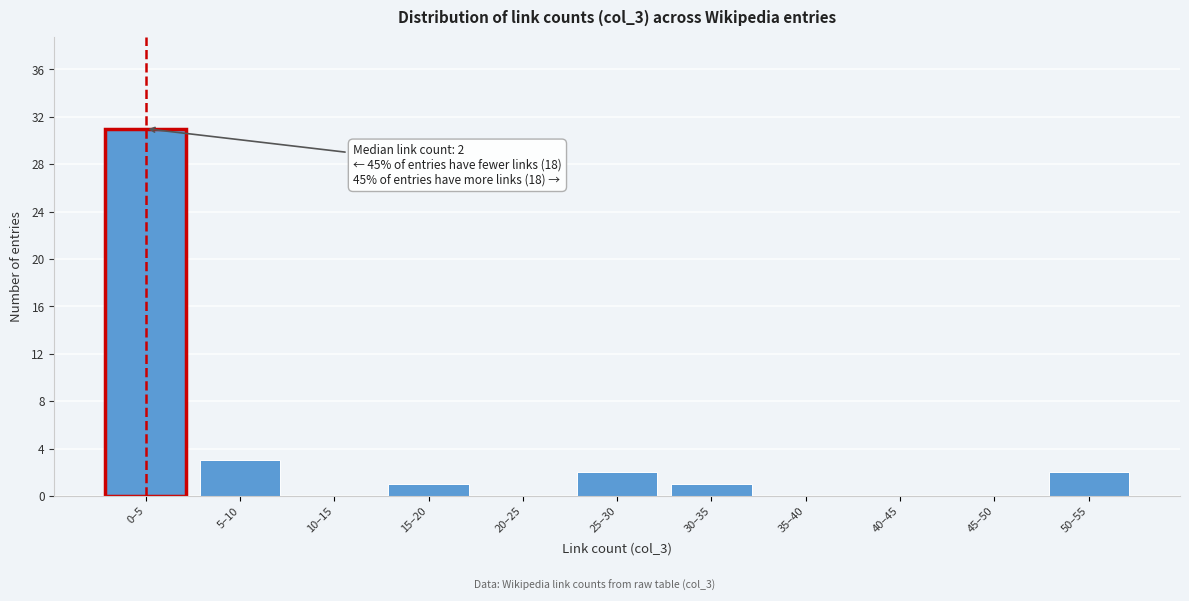

Reading left to right, transcribe all the data shown in this chart.

0–5=31	5–10=3	10–15=0	15–20=1	20–25=0	25–30=2	30–35=1	35–40=0	40–45=0	45–50=0	50–55=2